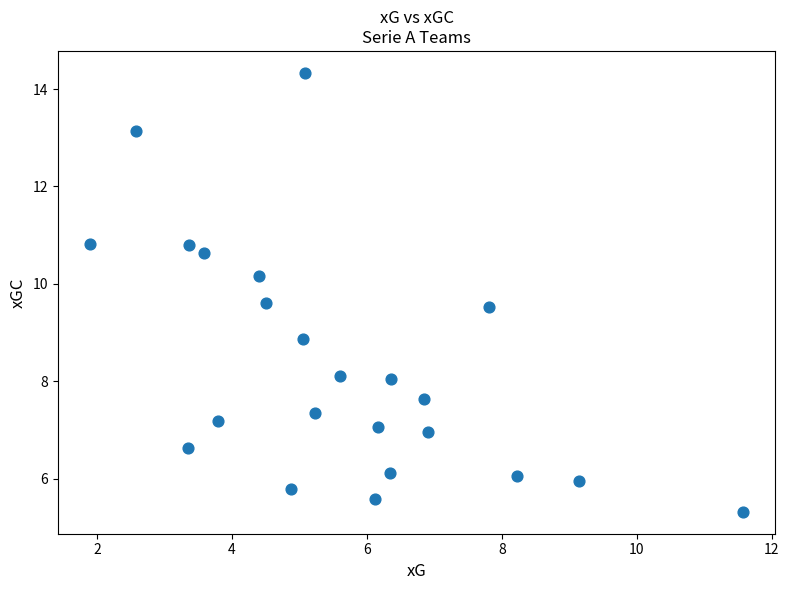

What is the range of X values (max minus min)?

9.7